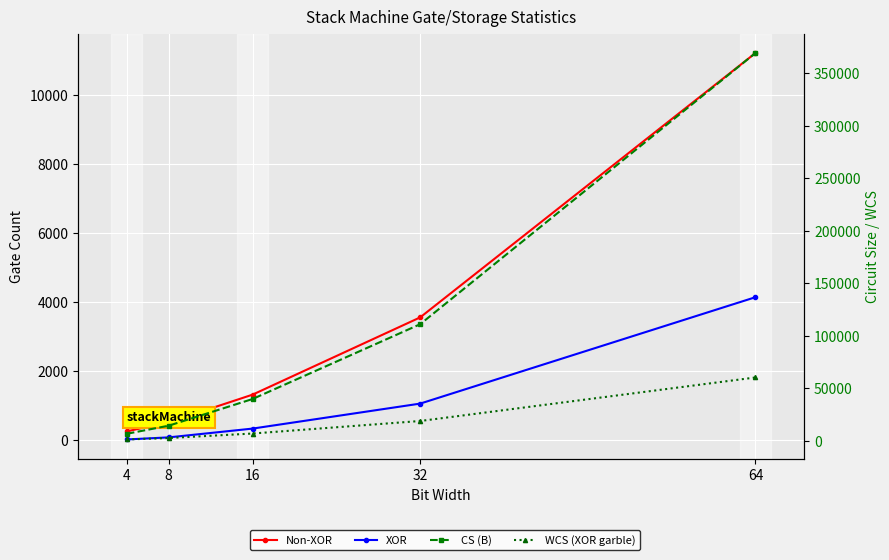

Which category has the highest value in the XOR series?

64